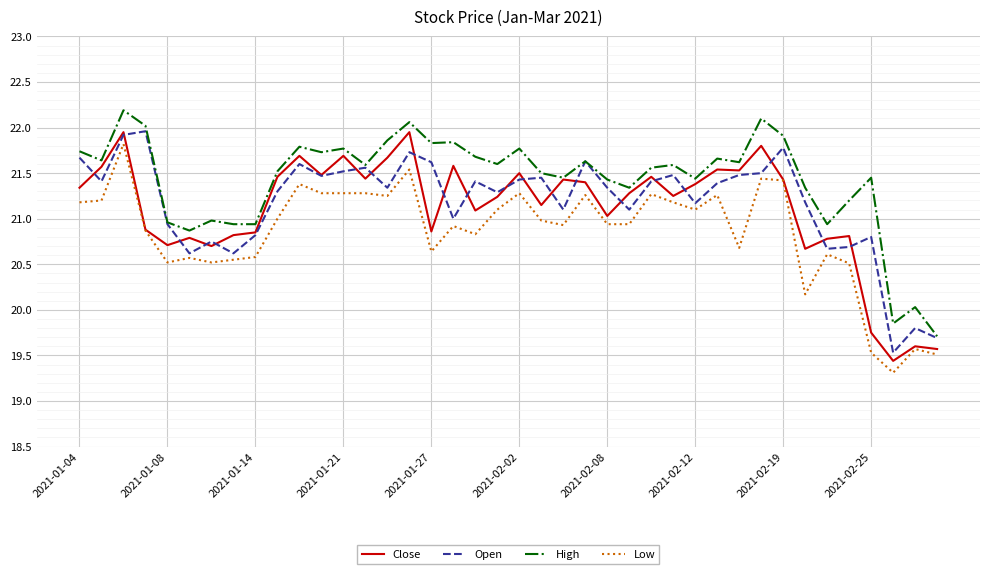

What is the minimum value for Close?

19.4